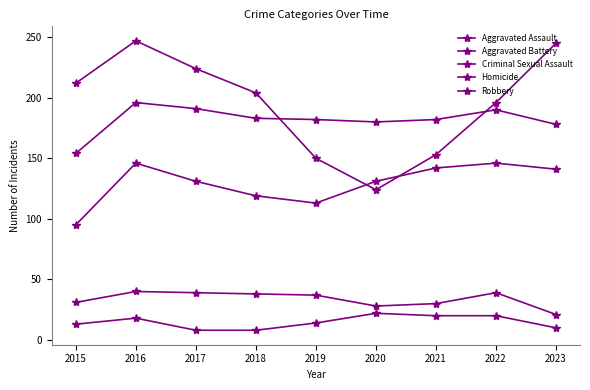

Is the value of Criminal Sexual Assault at 2018 greater than the value of Aggravated Assault at 2017?

No